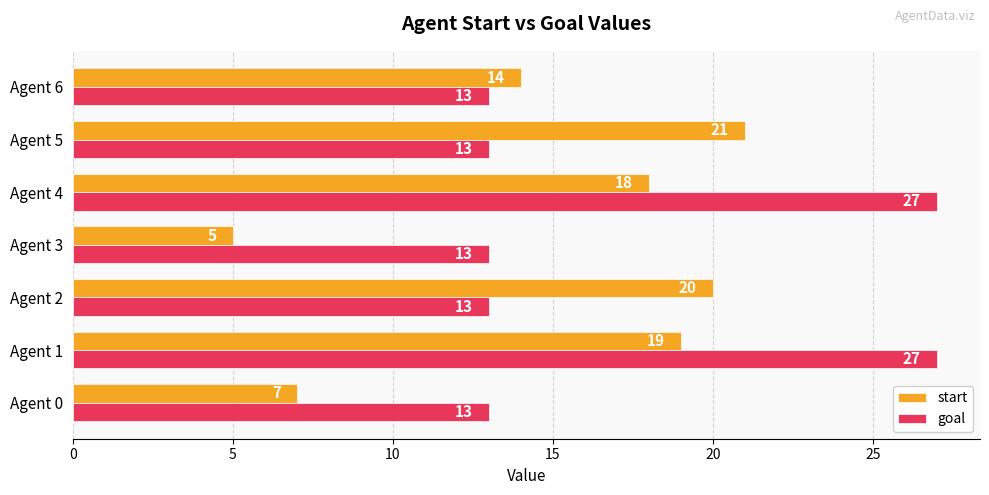

What are all the series names shown in the legend?

start, goal